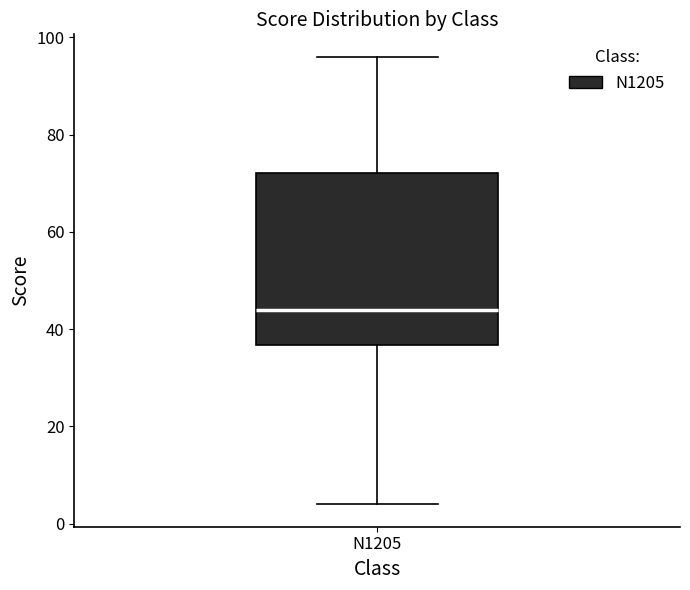

Where does the upper whisker of the box for N1205 end on the y-axis? The values are not printed on the chart, so give them approximately, as read against the axis.

96